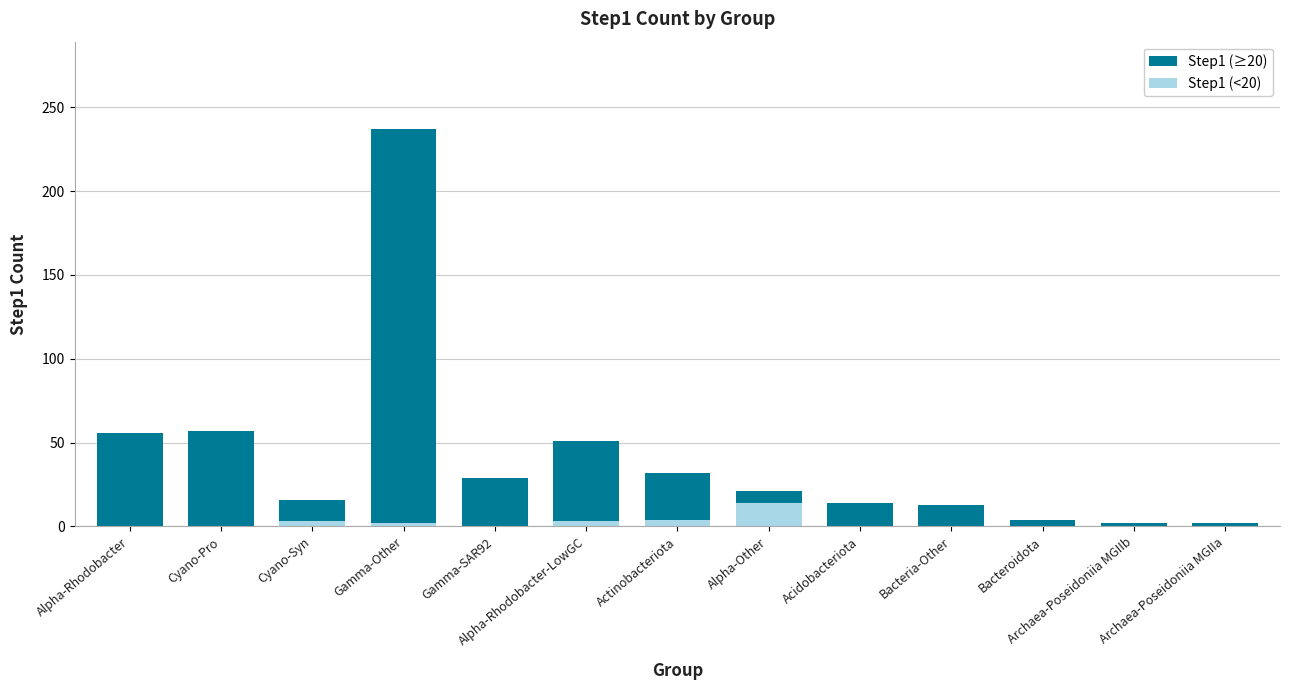

List the series in order of their overall mean, highest first.

Step1 (≥20), Step1 (<20)